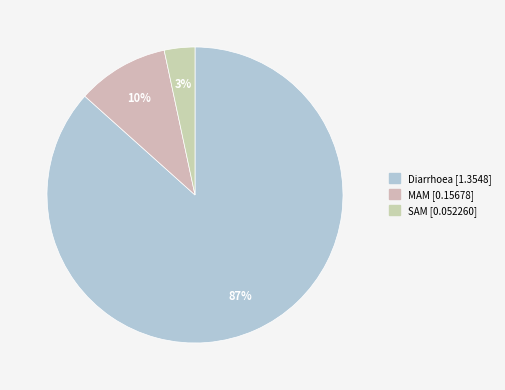

How many slices are in this pie chart?

3